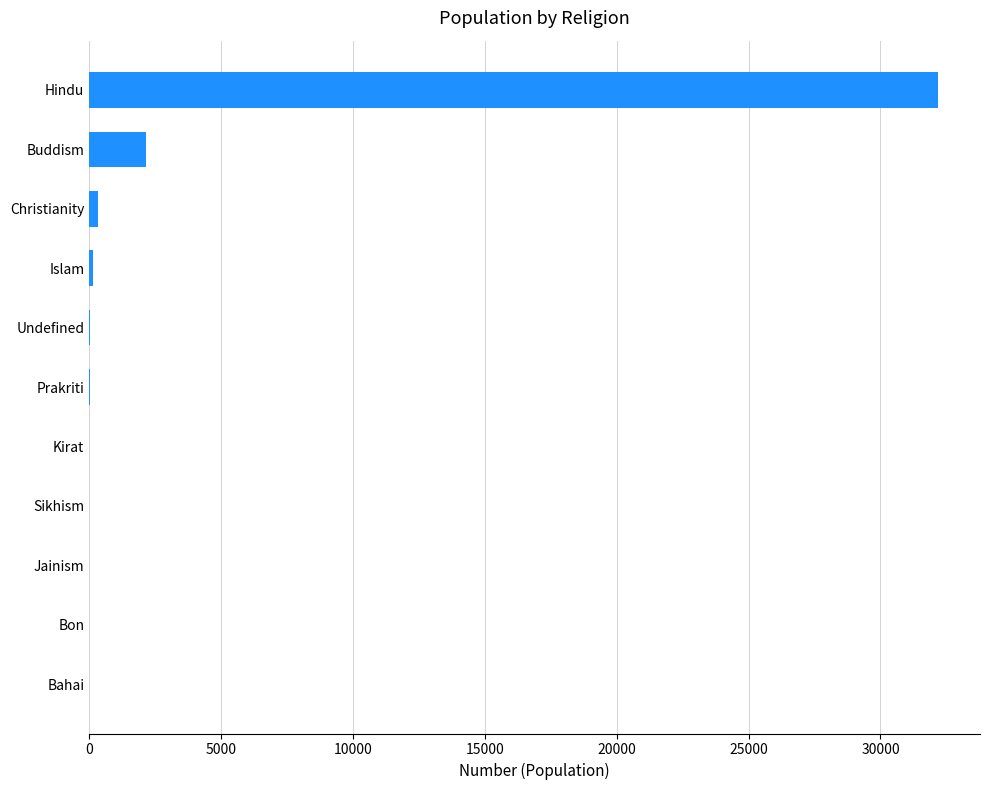

Count the number of categories in the chart.

11